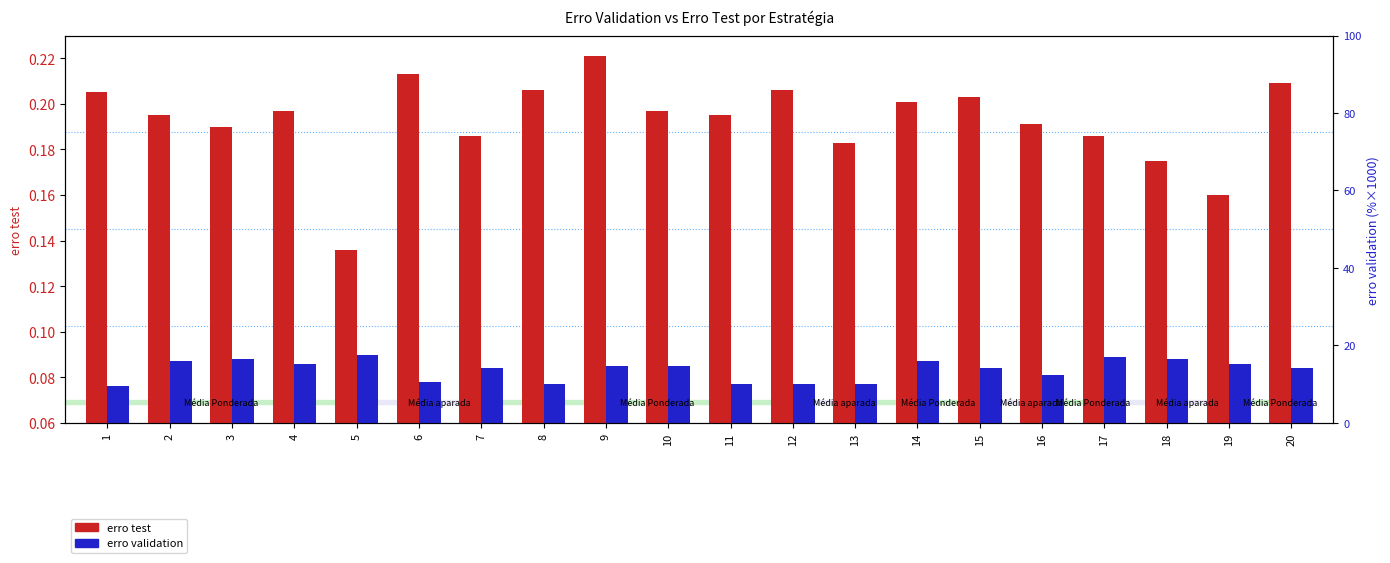

Rank the series by their maximum value, from lowest to highest.

erro validation, erro test